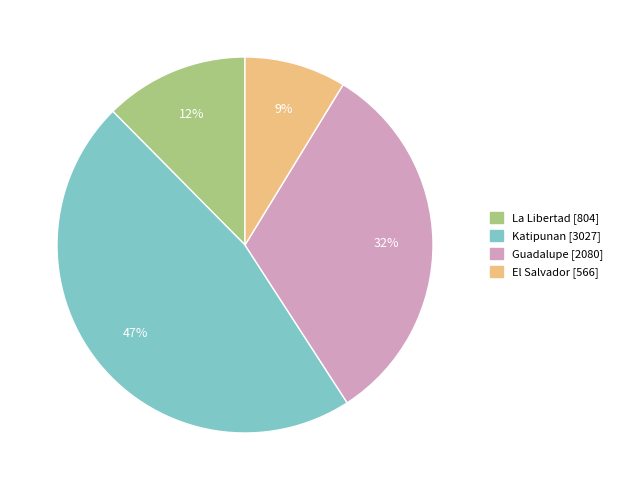

Combined, do El Salvador and Guadalupe account for over 50%?

No